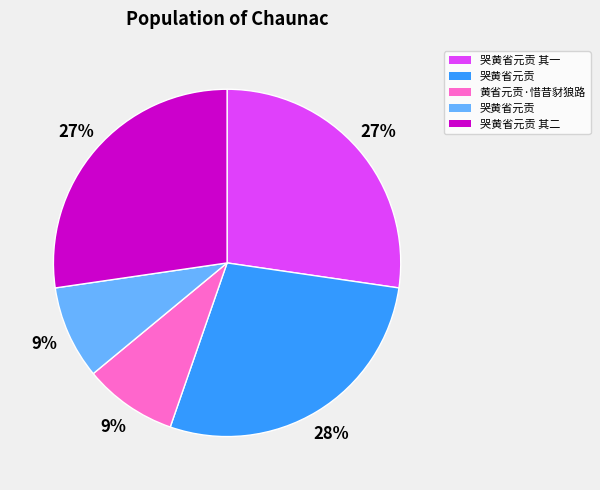

To the nearest percent, what is the difference between the largest and smallest slice percentages?

19%